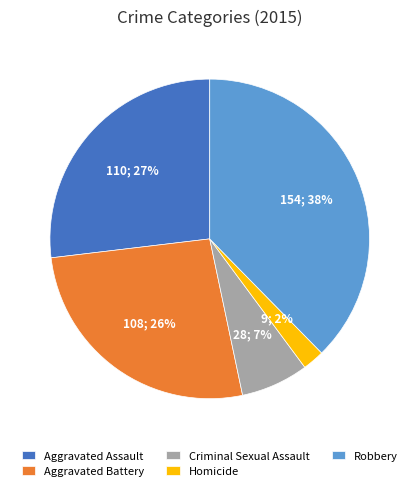

What percentage is the Criminal Sexual Assault slice, to the nearest percent?

7%